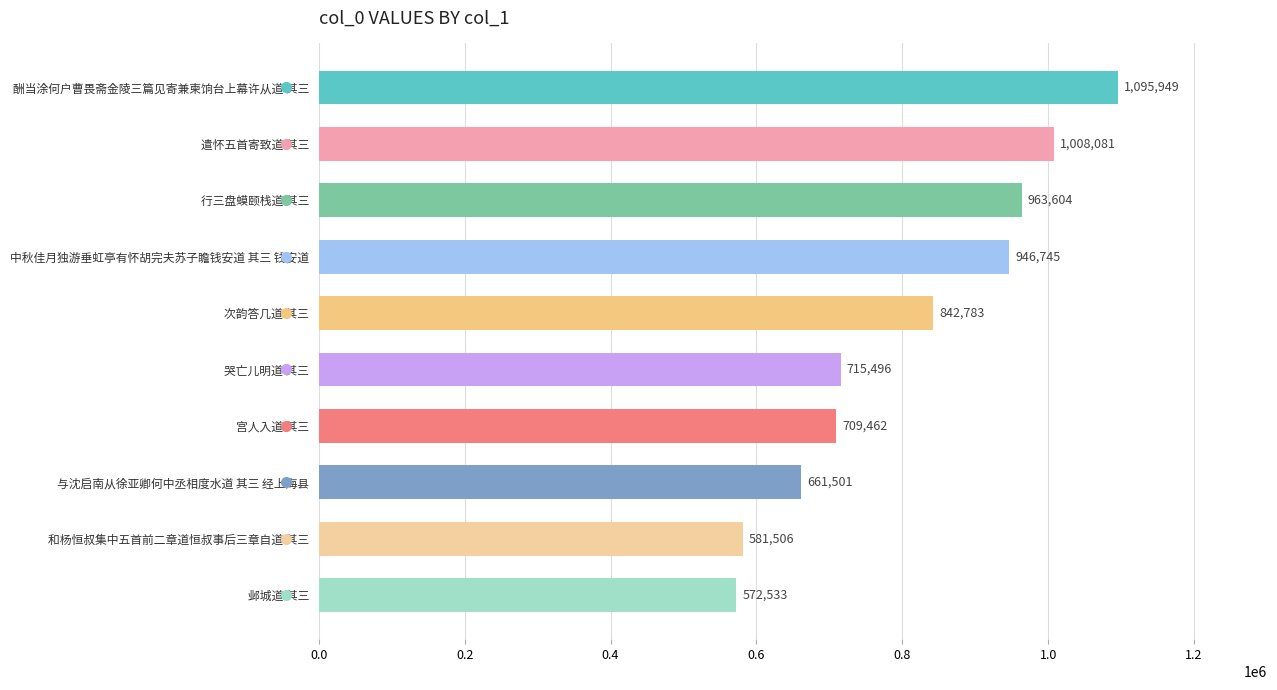

What is the label of the 1st bar from the top?

酬当涂何户曹畏斋金陵三篇见寄兼柬饷台上幕许从道 其三